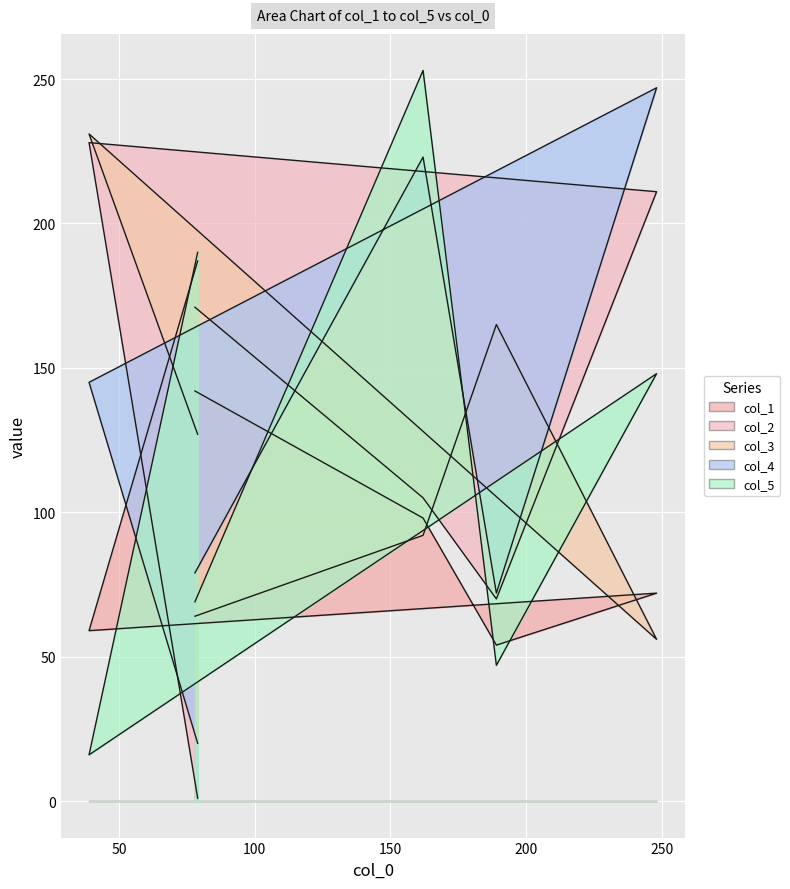

In col_2, how many points are higher than both neighbors (excluding endpoints)?

1